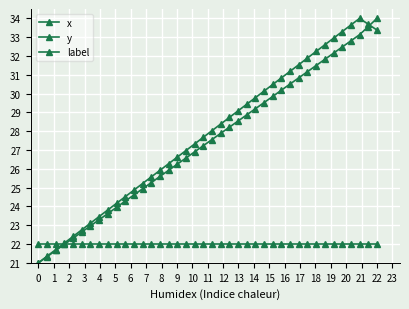

Reading left to right, extract all data points from this chart.

x: 21.0	21.3	21.7	22.0	22.3	22.6	23.0	23.3	23.6	23.9	24.3	24.6	24.9	25.3	25.6	25.9	26.2	26.6	26.9	27.2	27.6	27.9	28.2	28.5	28.9	29.2	29.5	29.9	30.2	30.5	30.8	31.2	31.5	31.8	32.1	32.5	32.8	33.1	33.6	34.0
y: 21.0	21.4	21.7	22.1	22.4	22.8	23.1	23.5	23.8	24.2	24.5	24.9	25.2	25.6	25.9	26.3	26.6	27.0	27.3	27.7	28.0	28.4	28.7	29.1	29.4	29.8	30.1	30.5	30.8	31.2	31.5	31.9	32.2	32.6	32.9	33.3	33.6	34.0	33.7	33.4
label: 22.0	22.0	22.0	22.0	22.0	22.0	22.0	22.0	22.0	22.0	22.0	22.0	22.0	22.0	22.0	22.0	22.0	22.0	22.0	22.0	22.0	22.0	22.0	22.0	22.0	22.0	22.0	22.0	22.0	22.0	22.0	22.0	22.0	22.0	22.0	22.0	22.0	22.0	22.0	22.0